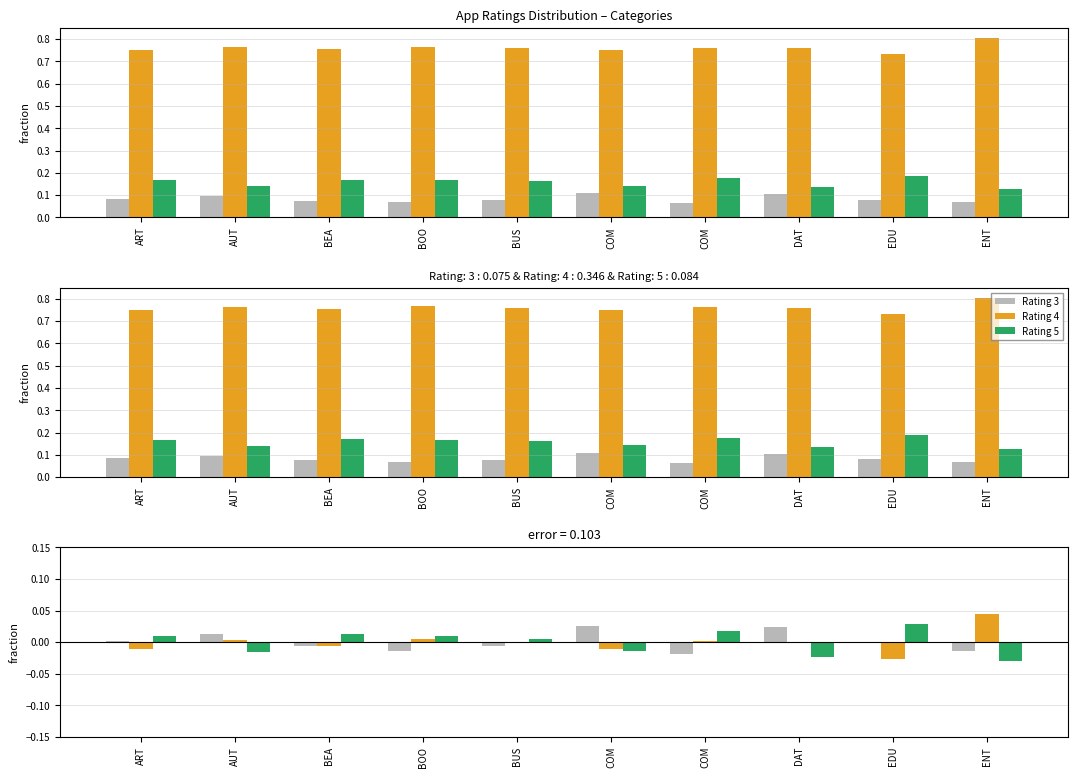

At which label is Rating 3 closest to 0?

ART